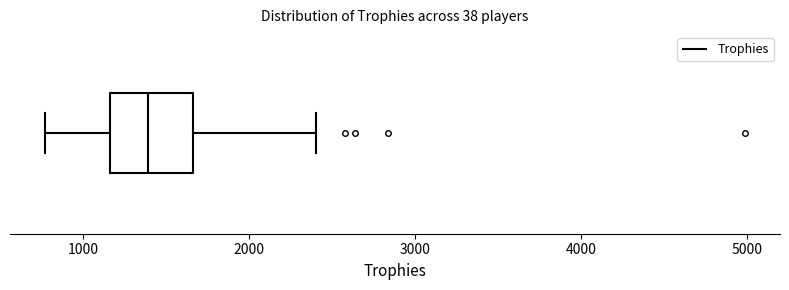

Read this box plot against the x-axis: the position of the median line, the range covered by the box, and the ends of both whiskers. The values are not printed on the chart, so give them approximately, as read against the axis.

median 1400, box 1200 to 1700, whiskers 800 to 2400